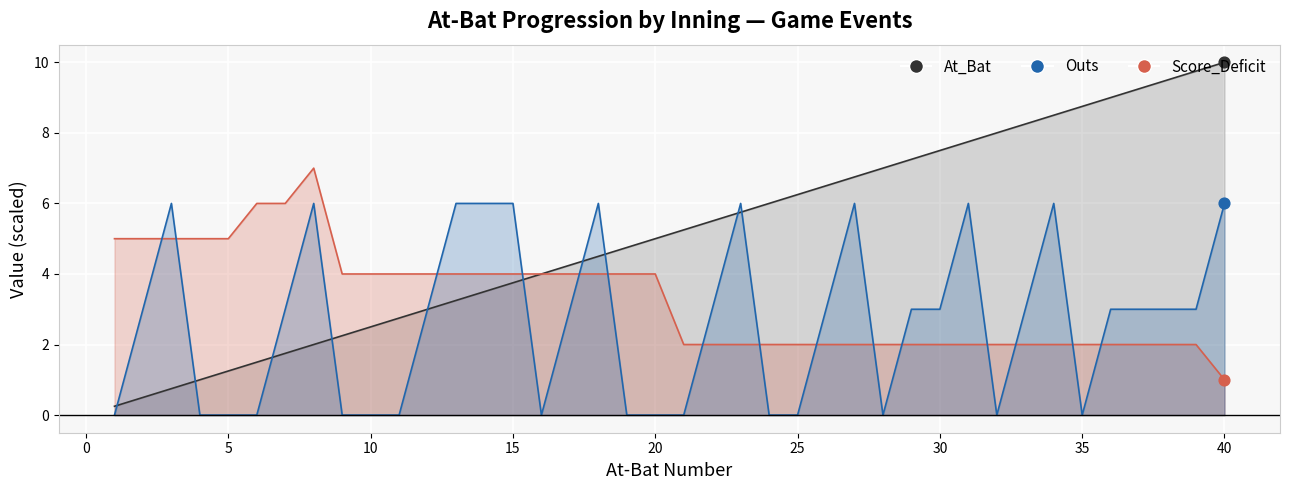

Which series contains the lowest Y value?

Outs